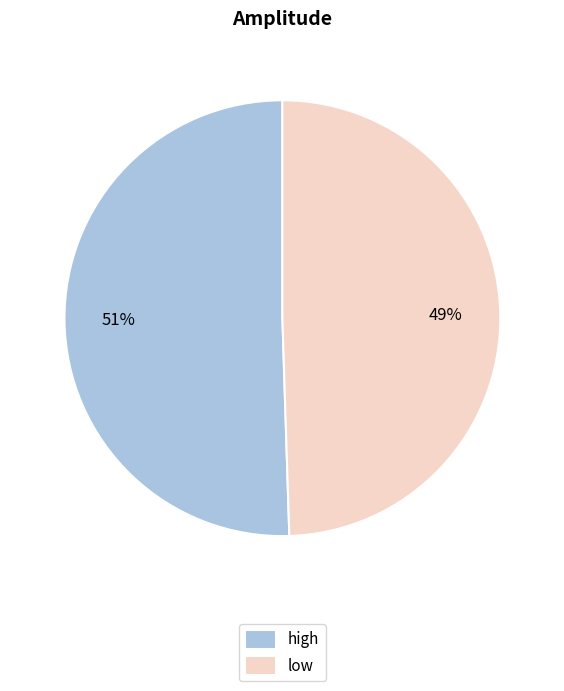

How many segments does this pie chart have?

2